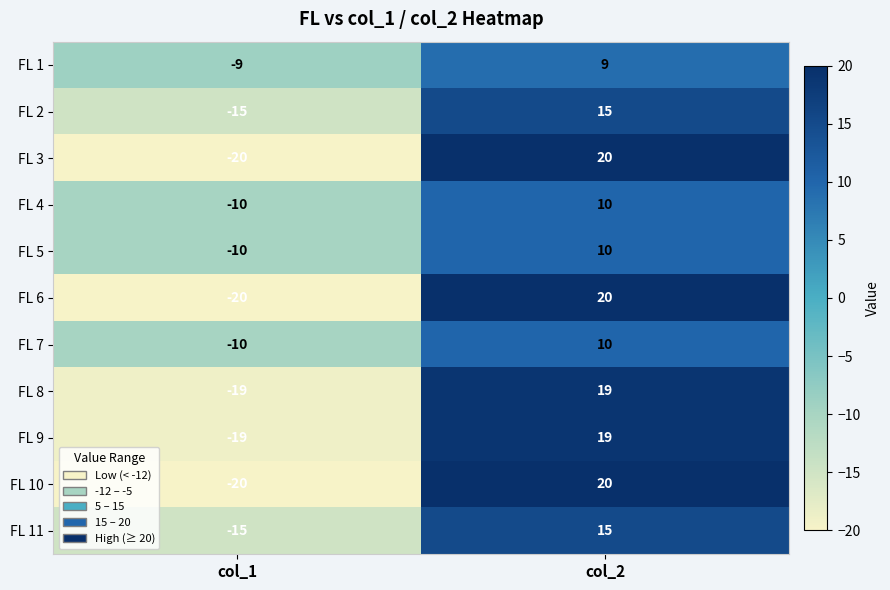

Read the FL 11 value at col_2, to the nearest 10.

20